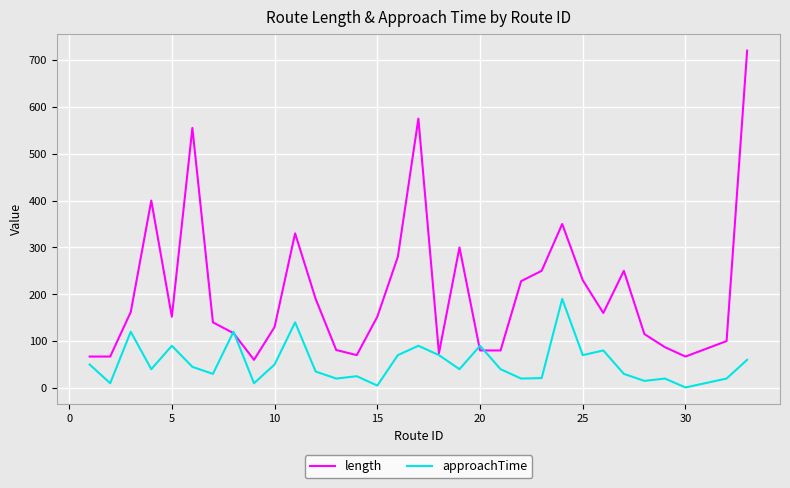

Does the chart display data point markers on the line(s)?

No